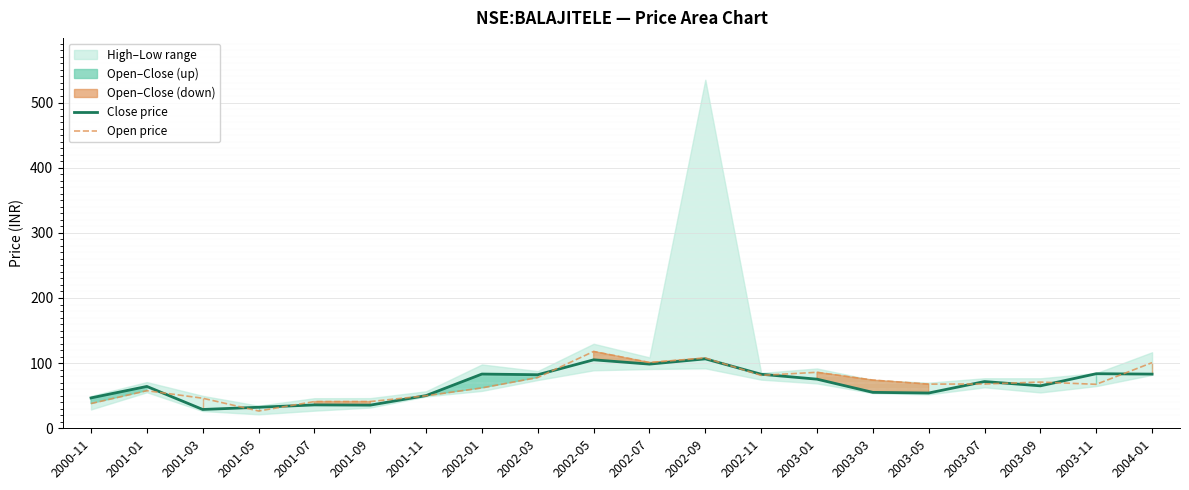

What is the lowest value of the Open price series?

26.6